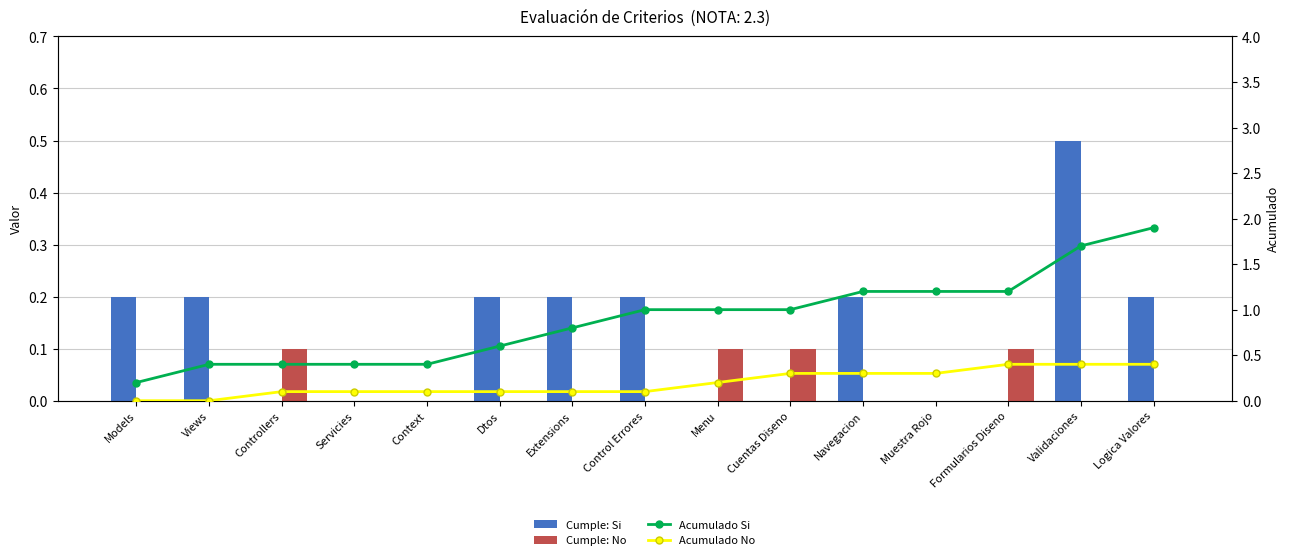

Reading left to right, what are all the values shown in this chart?

Cumple: Si: Models=0.2	Views=0.2	Controllers=0.0	Servicies=0.0	Context=0.0	Dtos=0.2	Extensions=0.2	Control Errores=0.2	Menu=0.0	Cuentas Diseno=0.0	Navegacion=0.2	Muestra Rojo=0.0	Formularios Diseno=0.0	Validaciones=0.5	Logica Valores=0.2
Cumple: No: Models=0.0	Views=0.0	Controllers=0.1	Servicies=0.0	Context=0.0	Dtos=0.0	Extensions=0.0	Control Errores=0.0	Menu=0.1	Cuentas Diseno=0.1	Navegacion=0.0	Muestra Rojo=0.0	Formularios Diseno=0.1	Validaciones=0.0	Logica Valores=0.0
Acumulado Si: Models=0.2	Views=0.4	Controllers=0.4	Servicies=0.4	Context=0.4	Dtos=0.6	Extensions=0.8	Control Errores=1.0	Menu=1.0	Cuentas Diseno=1.0	Navegacion=1.2	Muestra Rojo=1.2	Formularios Diseno=1.2	Validaciones=1.7	Logica Valores=1.9
Acumulado No: Models=0.0	Views=0.0	Controllers=0.1	Servicies=0.1	Context=0.1	Dtos=0.1	Extensions=0.1	Control Errores=0.1	Menu=0.2	Cuentas Diseno=0.3	Navegacion=0.3	Muestra Rojo=0.3	Formularios Diseno=0.4	Validaciones=0.4	Logica Valores=0.4